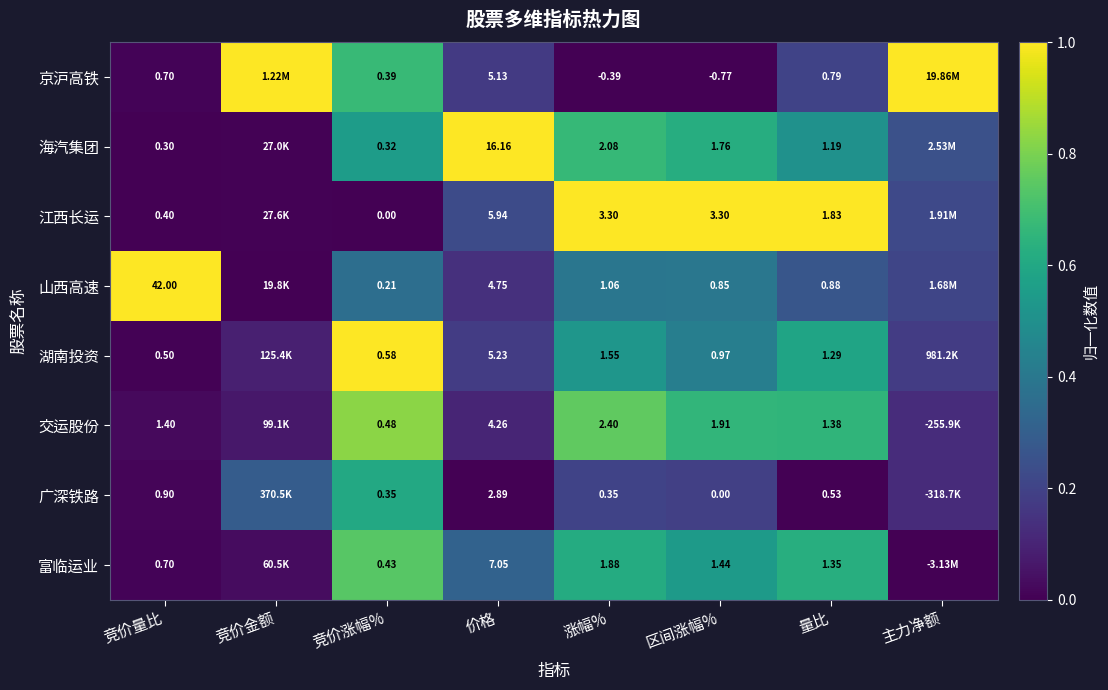

How many series are shown in this chart?

8